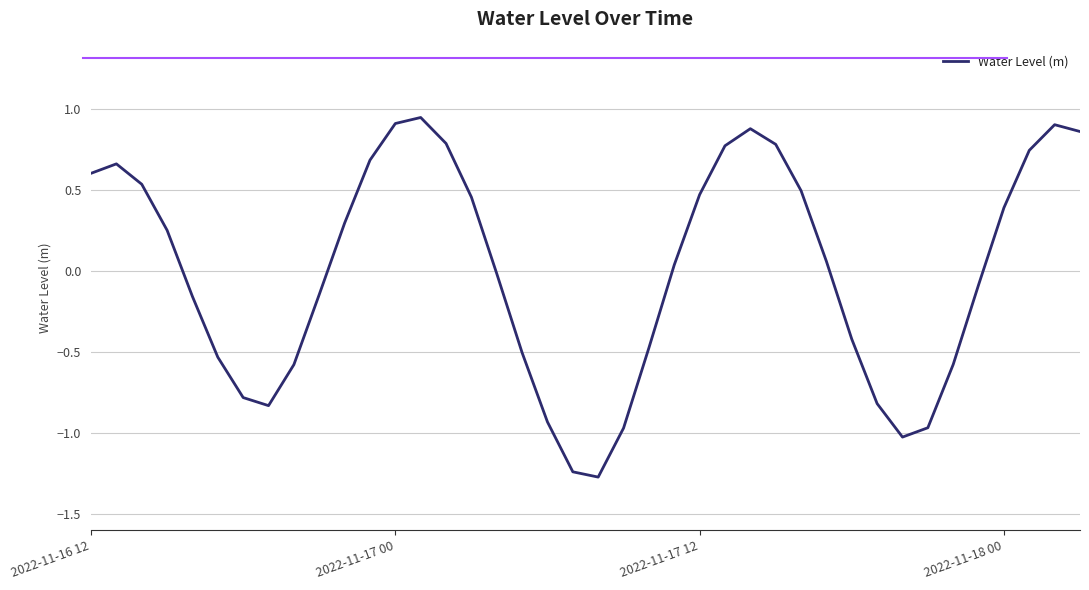

What is the difference between the maximum and minimum values?

2.2